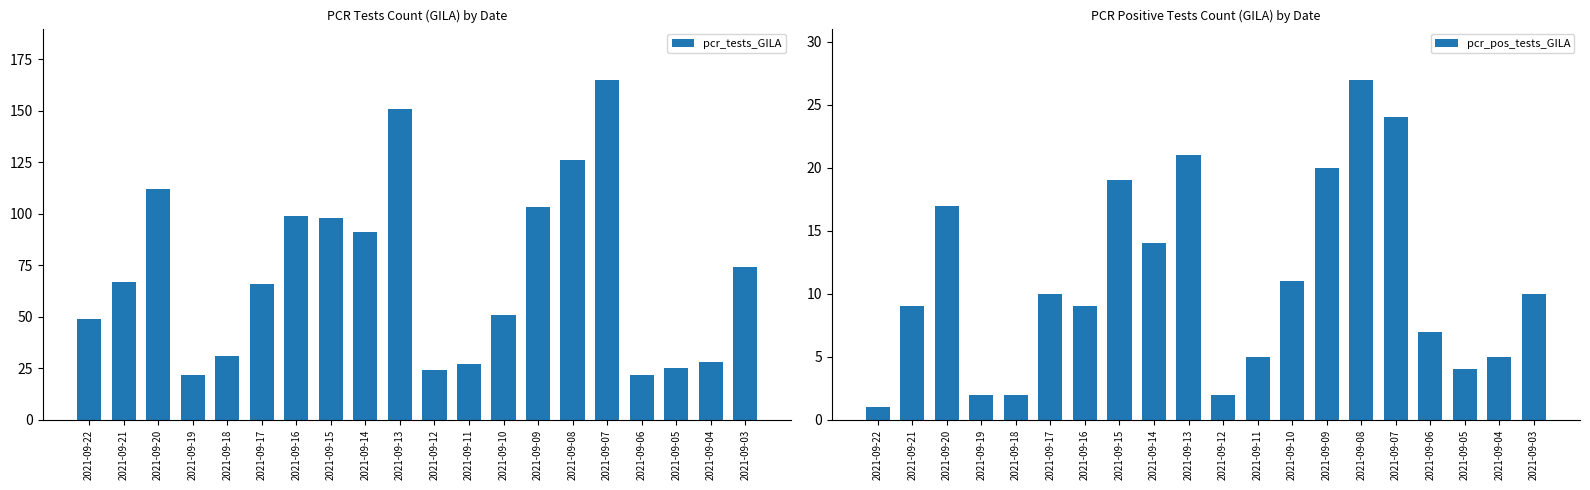

The pcr_pos_tests_GILA series shows 7 at 2021-09-04. True or false?

False